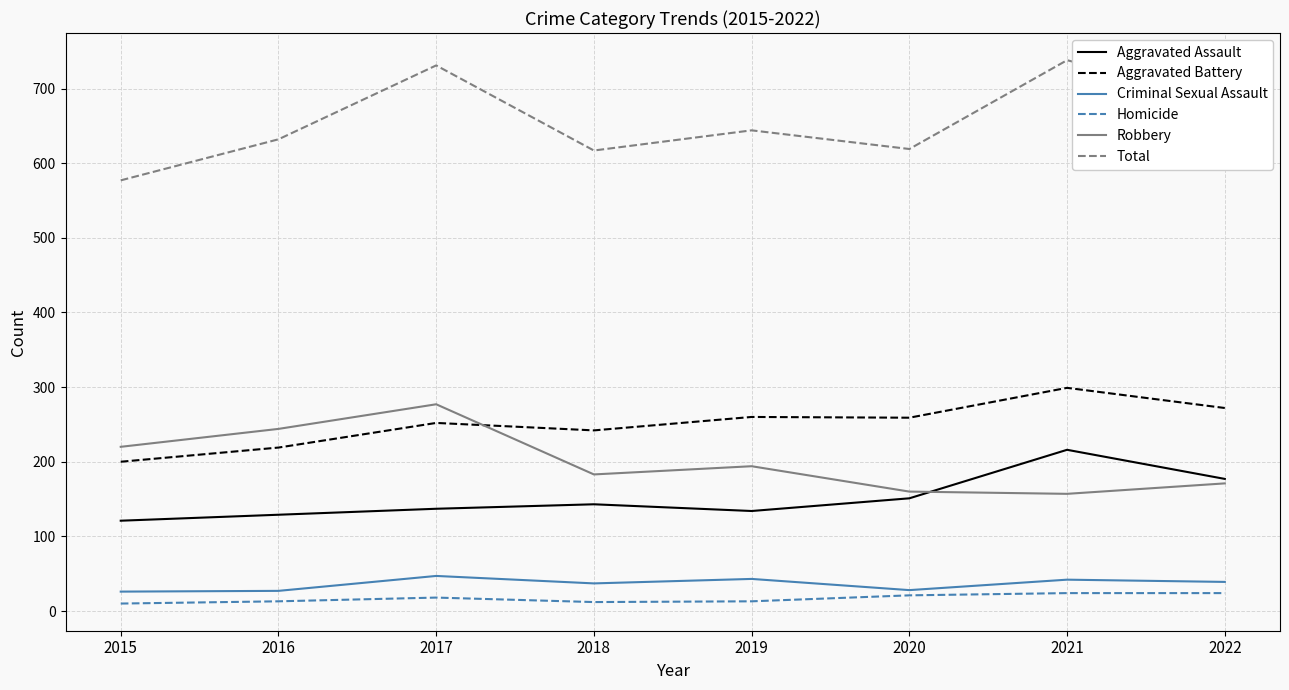

True or false: Total has a value of 1101 at 2018.

False